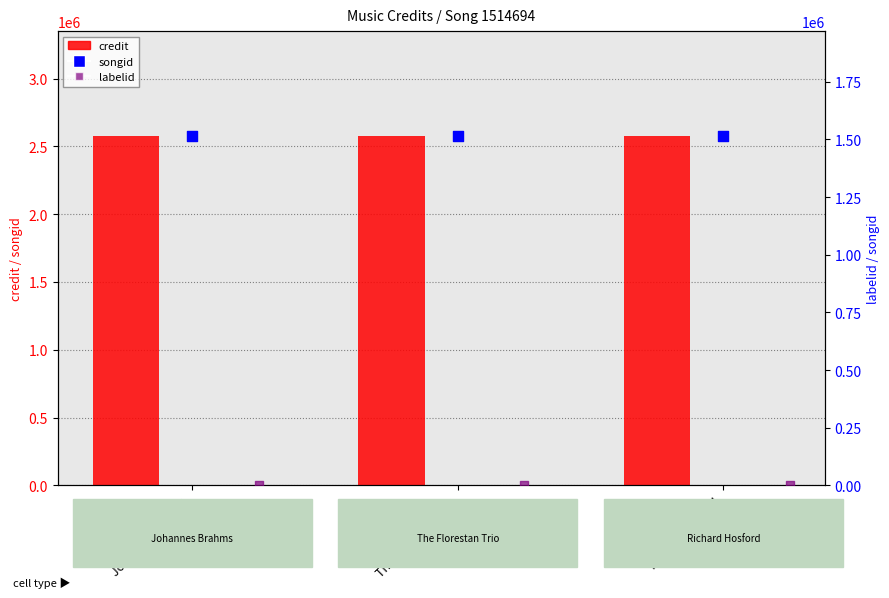

At which category is the sum across all series the highest?

Johannes Brahms